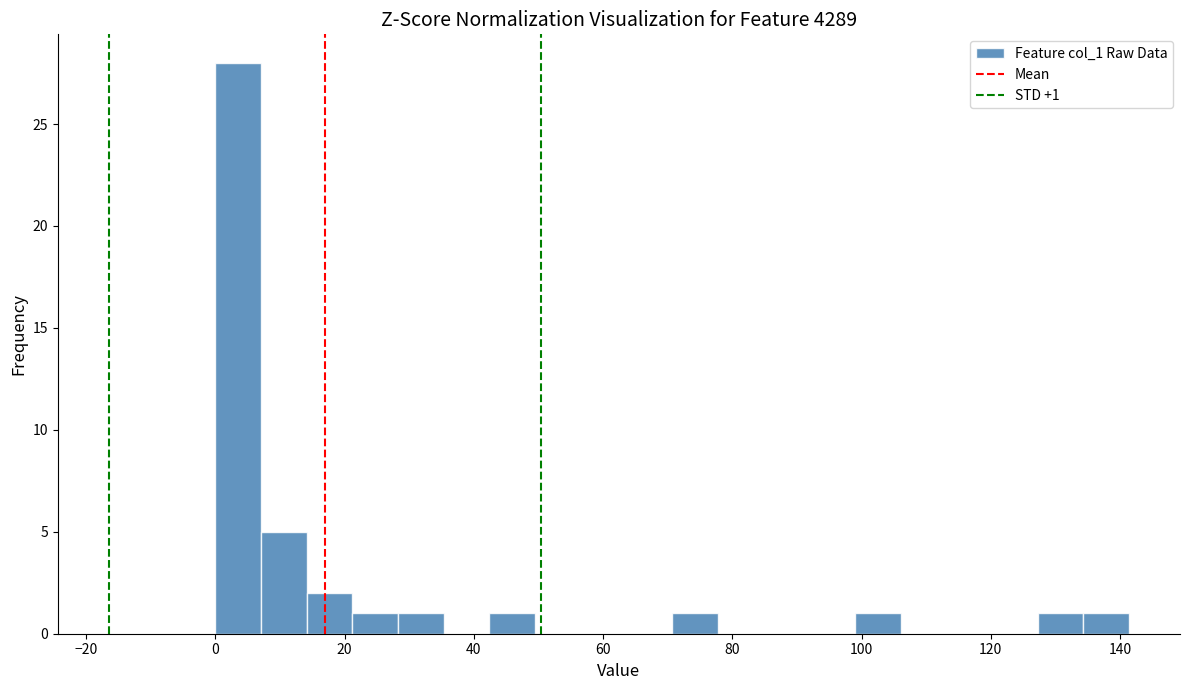

Read against the x-axis, roughly where is the centre of the tallest bar?

4